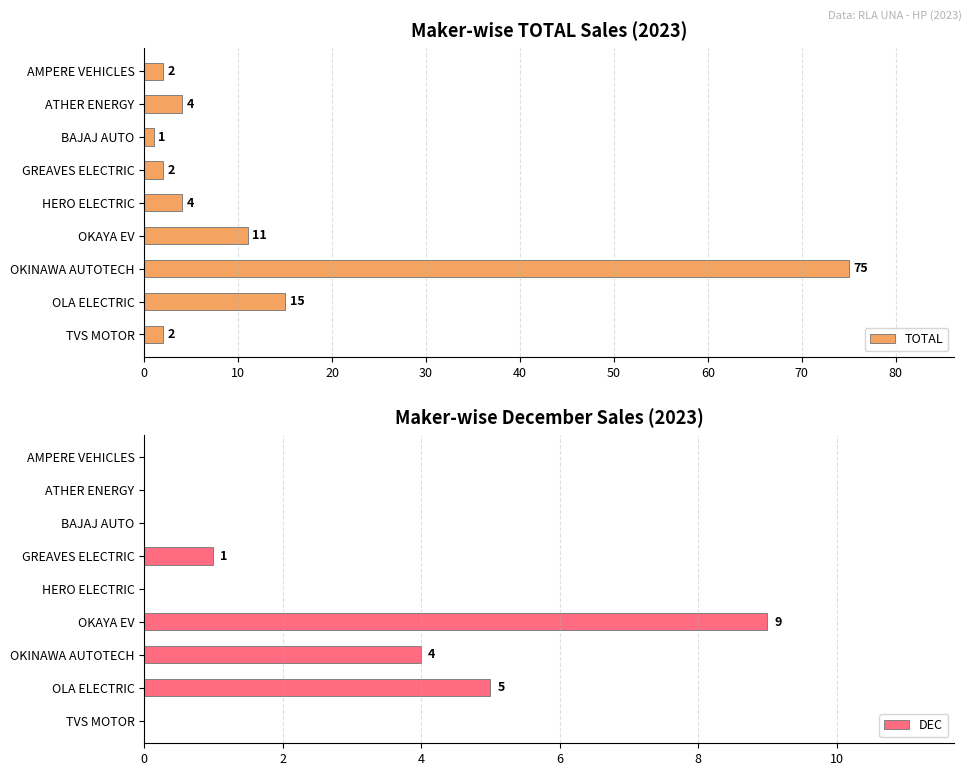

What is the difference between the TOTAL values at OKAYA EV and HERO ELECTRIC?

7